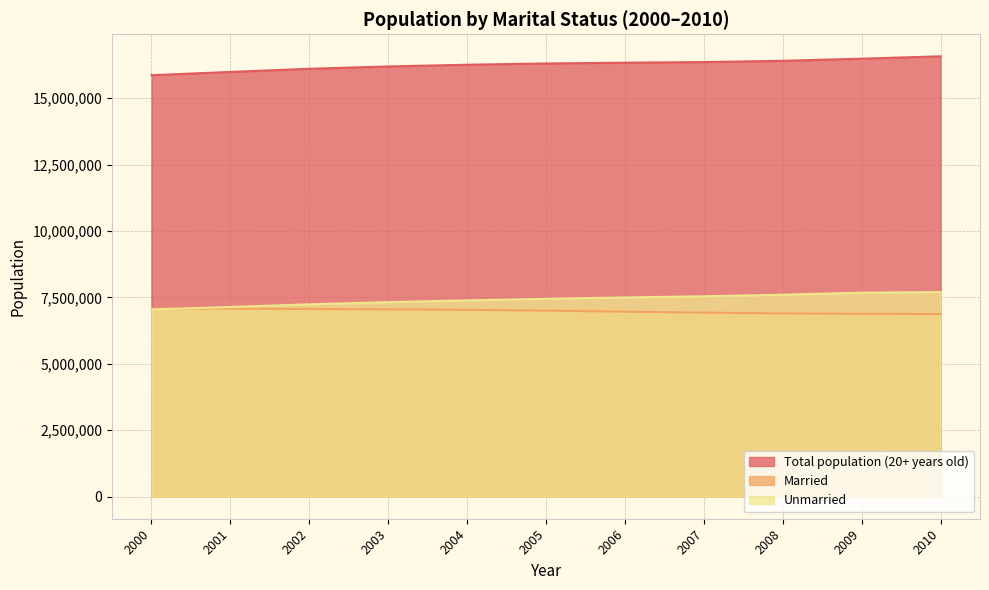

List the series in order of their peak value, lowest first.

Married, Unmarried, Total population (20+ years old)